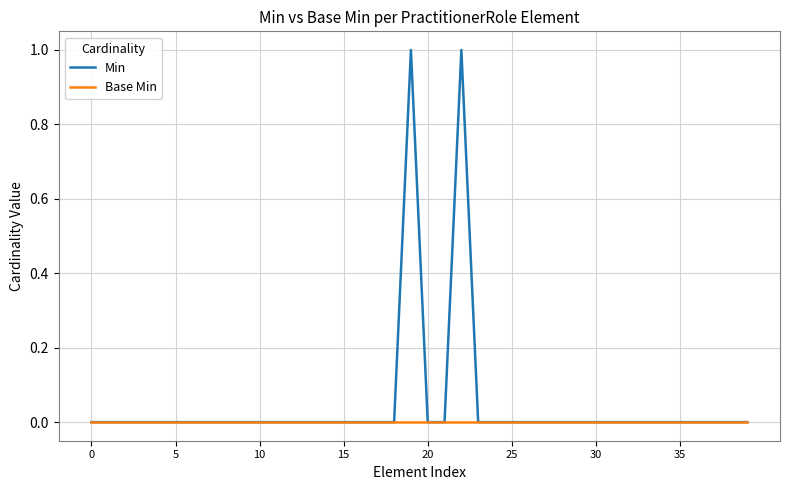

List the series in order of their peak value, lowest first.

Base Min, Min